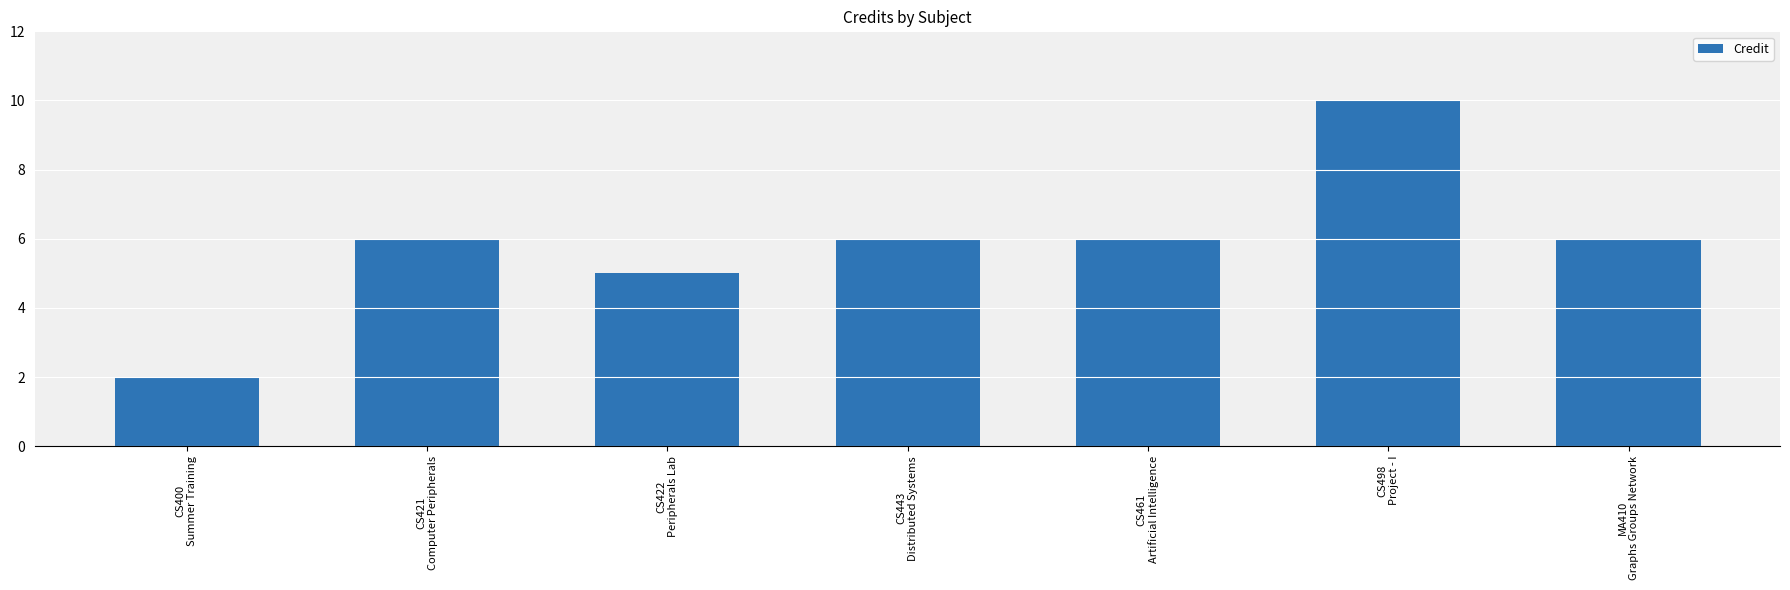

The value at CS461
Artificial Intelligence is 6. True or false?

True